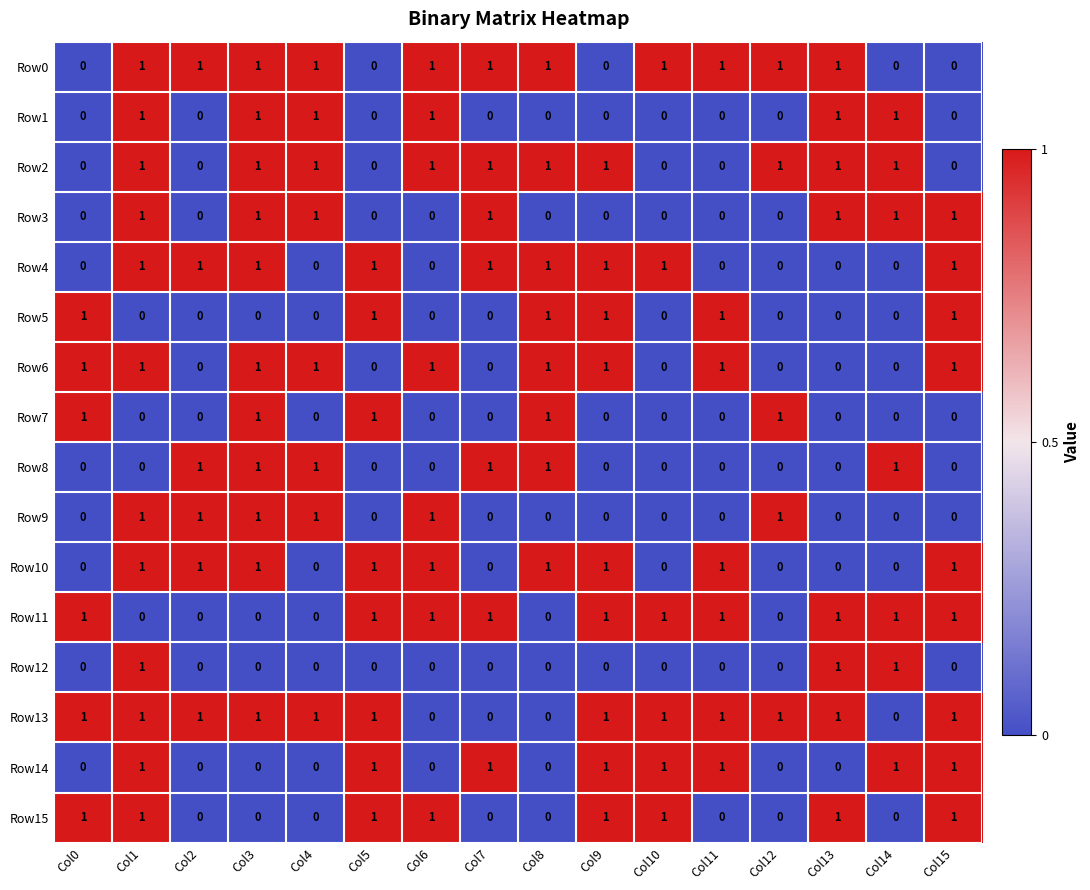

The value of Row5 at Col0 is 2. True or false?

False